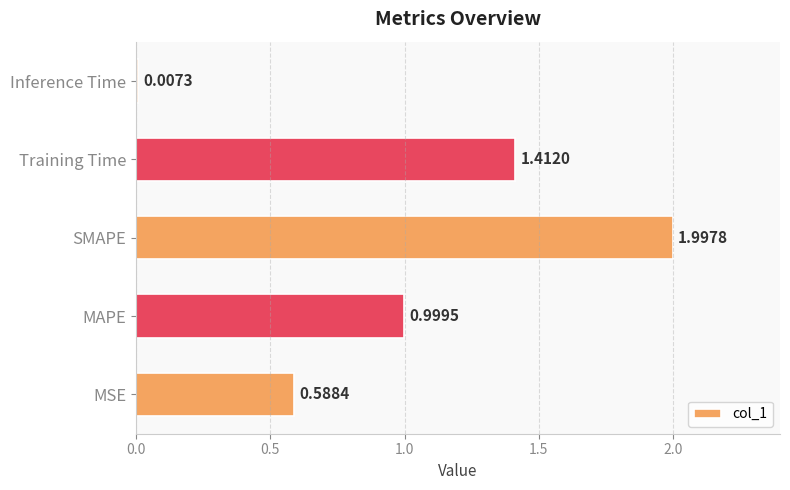

Where is the data nearest to the value 1?

MAPE